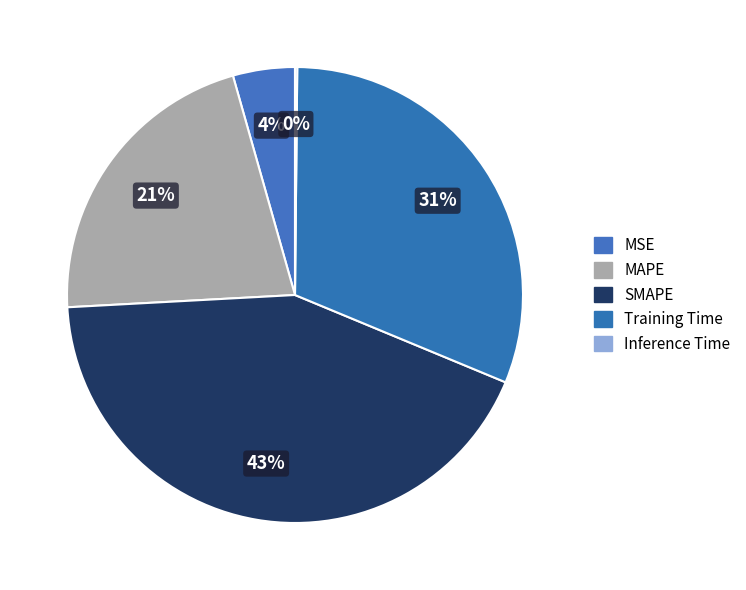

To the nearest percent, what is the difference between the largest and smallest slice percentages?

43%